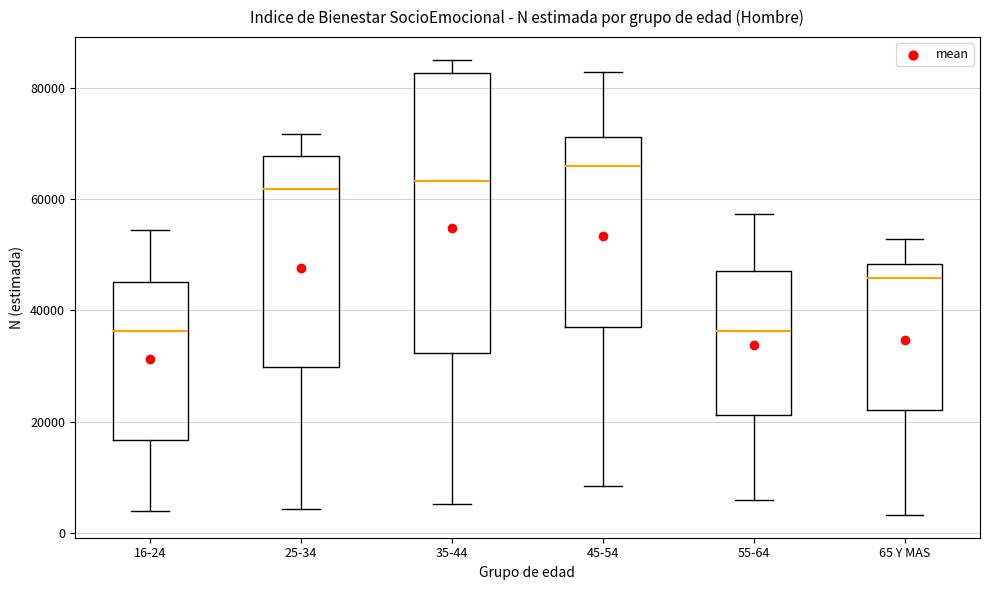

Which box is the tallest, from its lower edge to its upper edge?

35-44